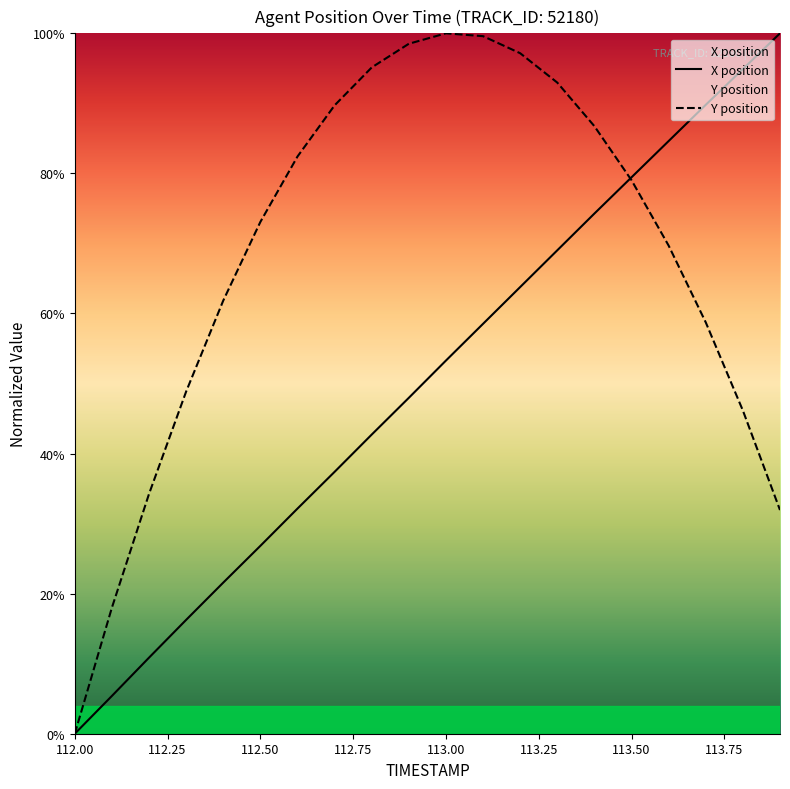

Rank the series by their maximum value, from highest to lowest.

X, Y